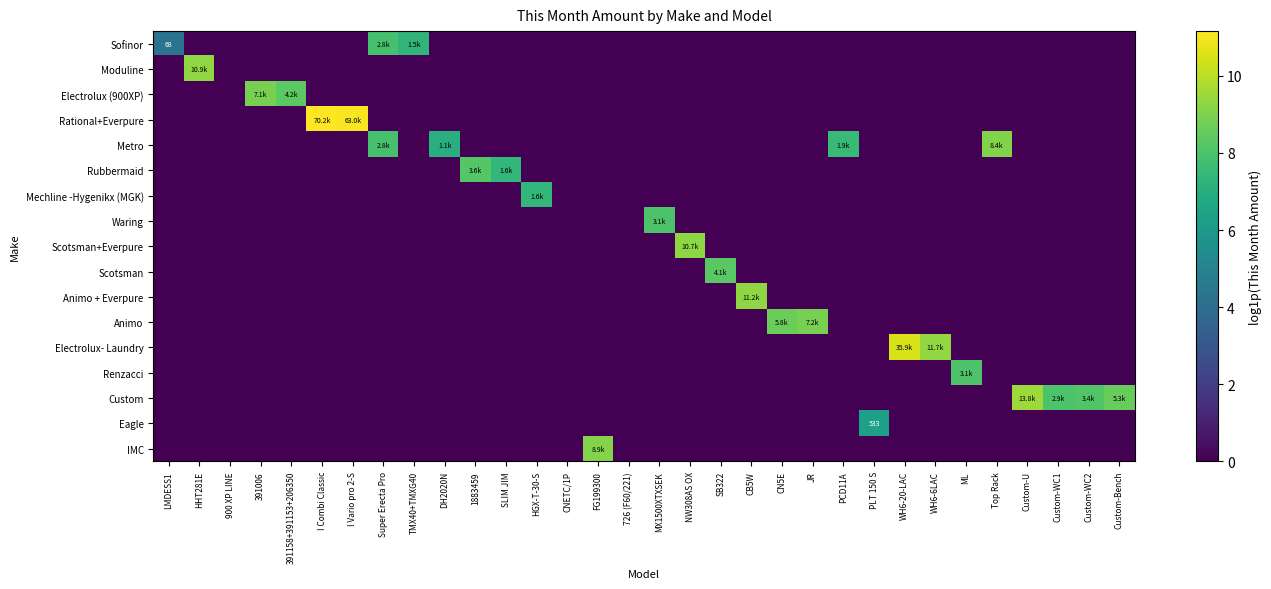

True or false: IMC has a value of 0.0 at LMDESS1.

True